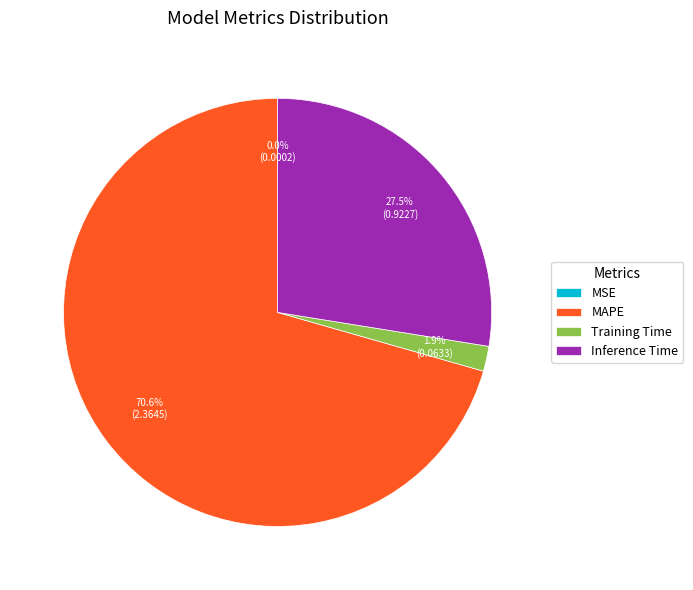

How much of the chart is everything except Training Time?

98.1%